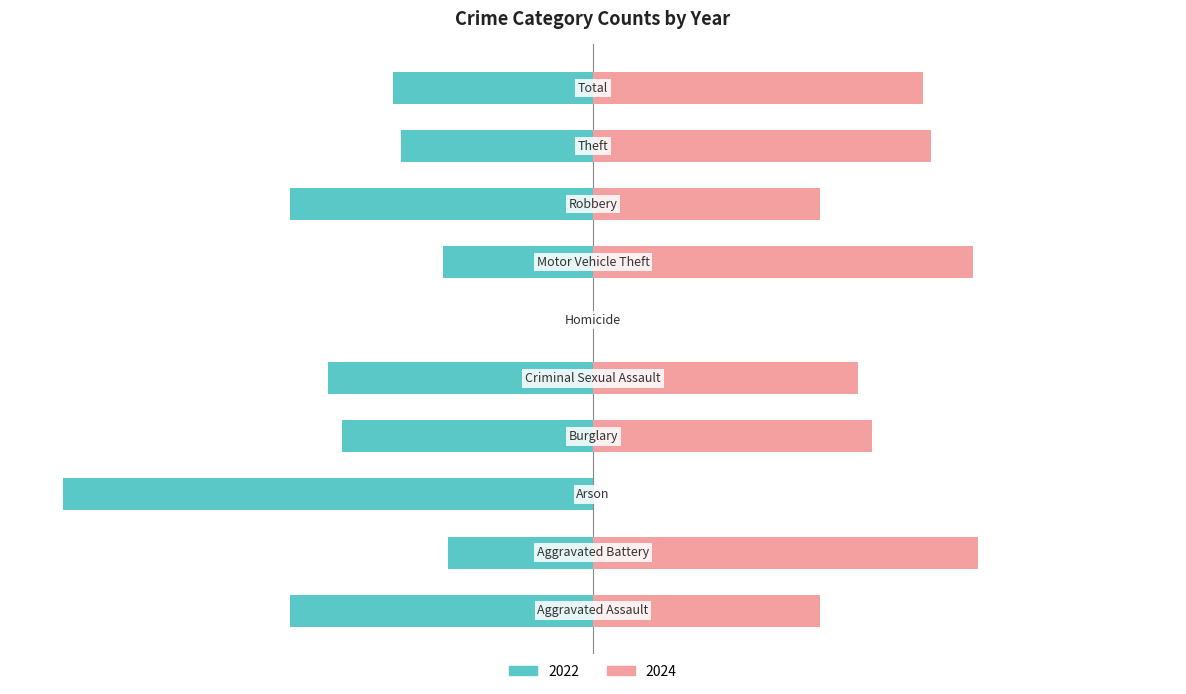

Which series has the largest total across all categories?

2024